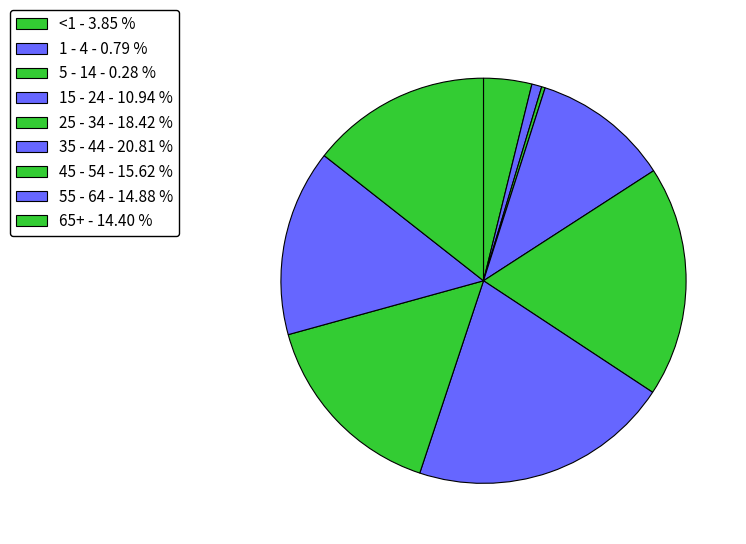

Combined, what portion of the pie is 35 - 44 and 25 - 34?

39.2%